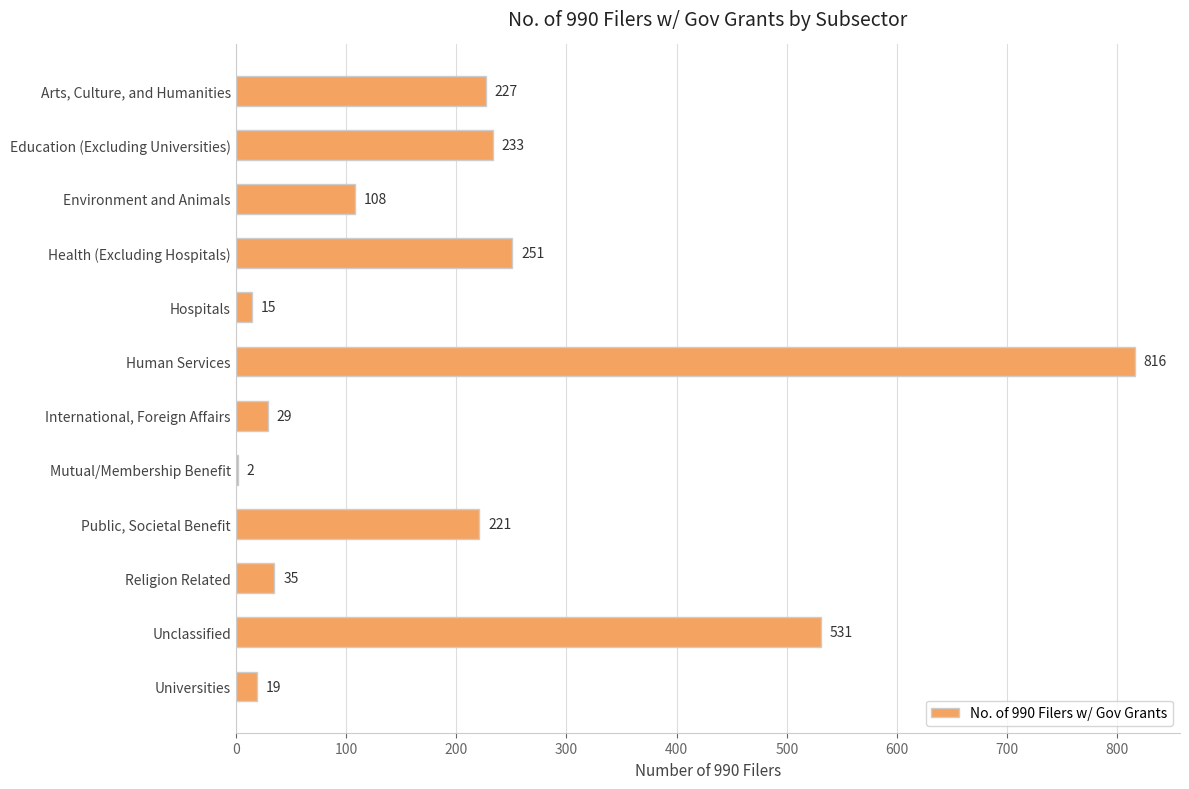

At which label is the value closest to 409?

Unclassified